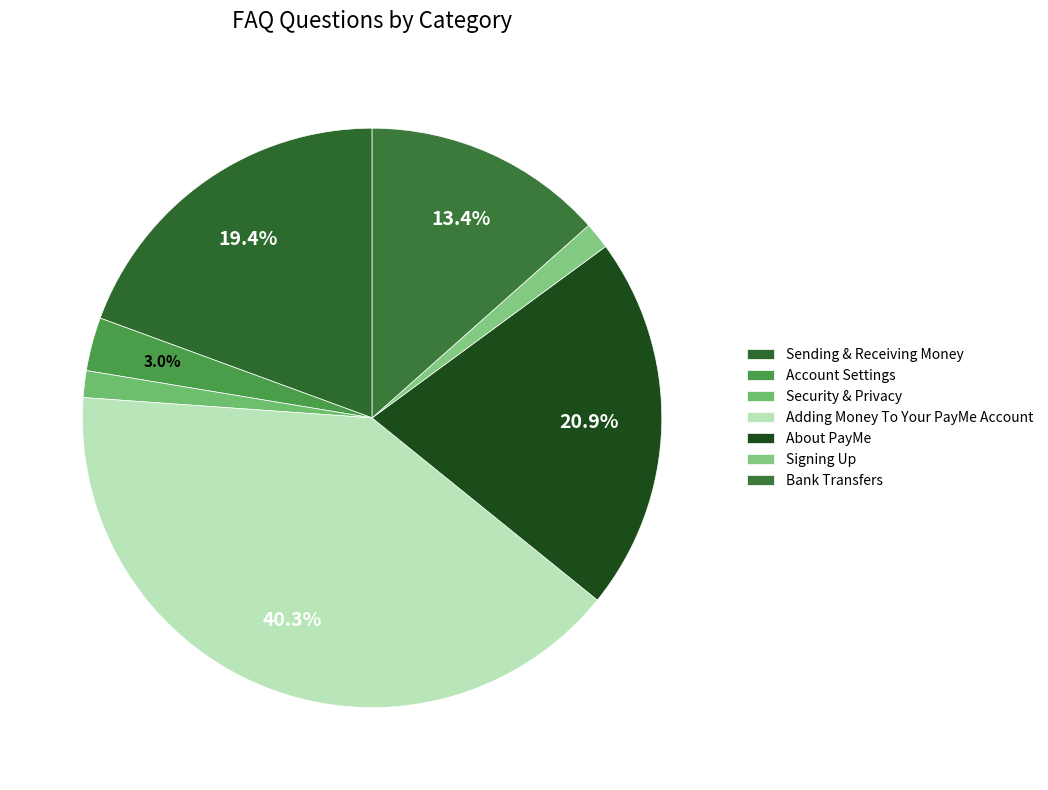

How many segments does this pie chart have?

7